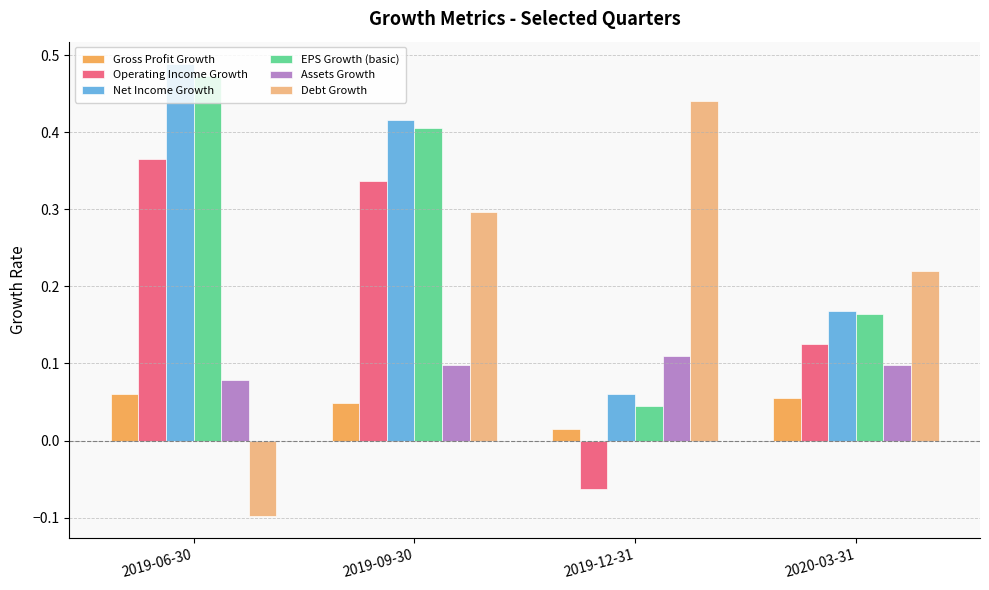

The value of Net Income Growth at 2019-09-30 is 0.4. True or false?

True